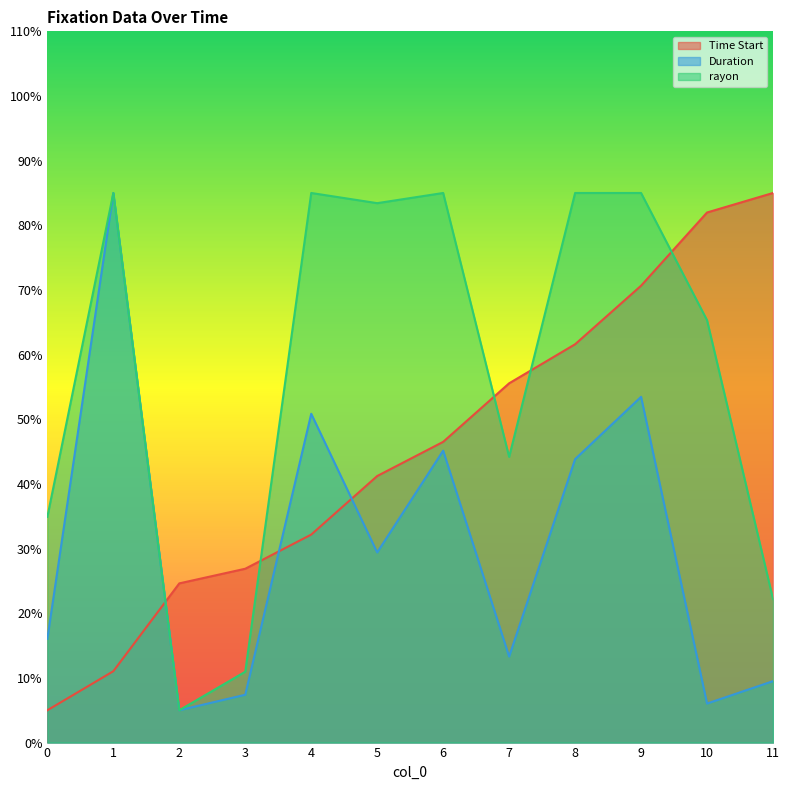

After their last crossing, which series has the higher values: Duration or Time Start?

Time Start